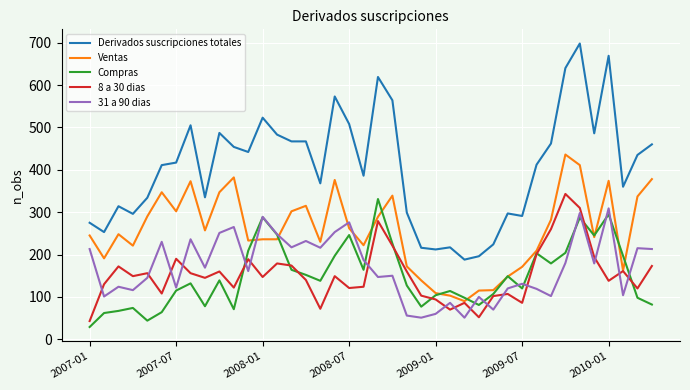

Which series has the widest spread of values?

Derivados suscripciones totales